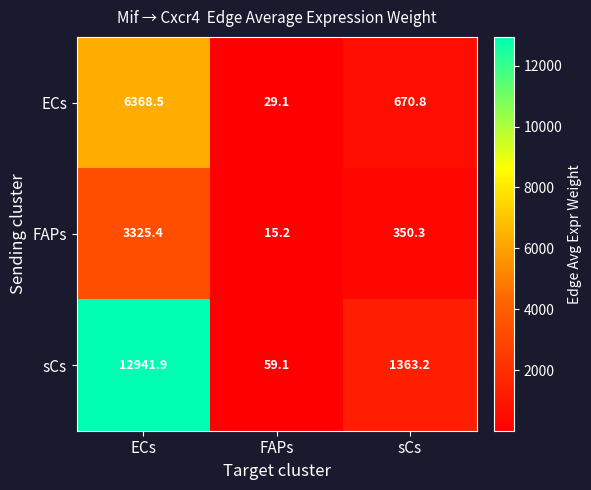

Which series changed the most between ECs and sCs?

sCs